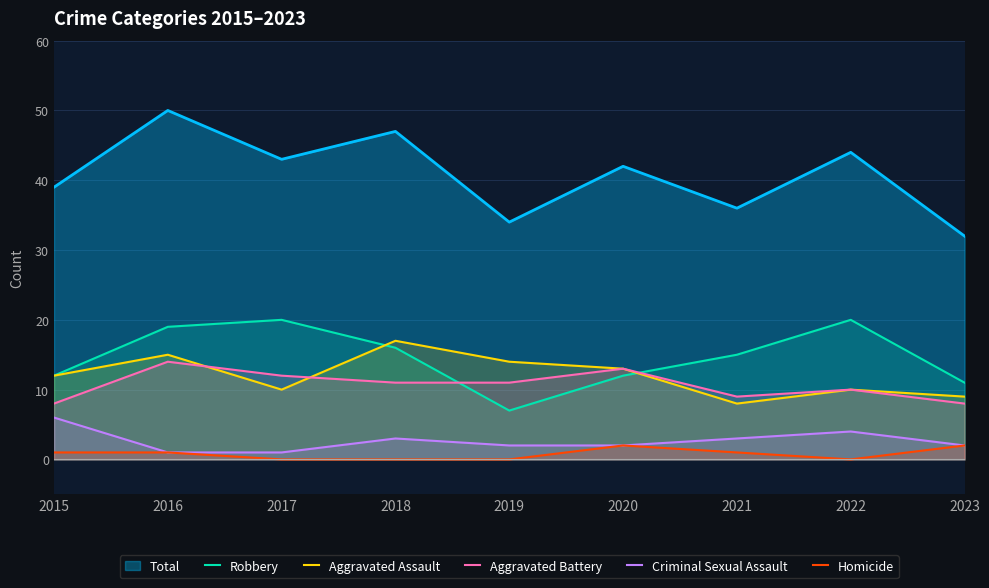

Which label corresponds to the largest value in the chart?

2016